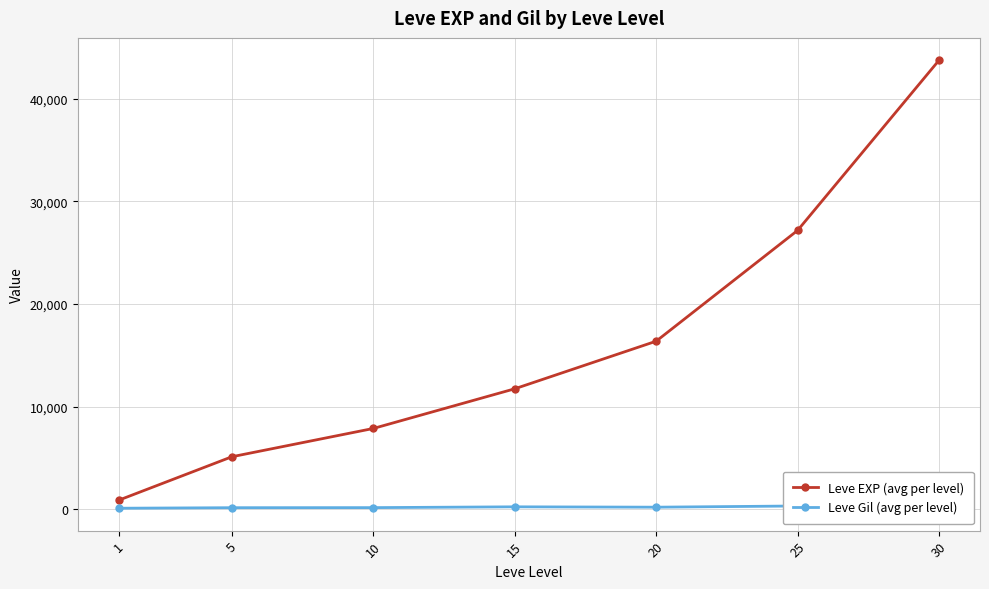

The Leve EXP (avg per level) series shows 10671.9 at 20. True or false?

False